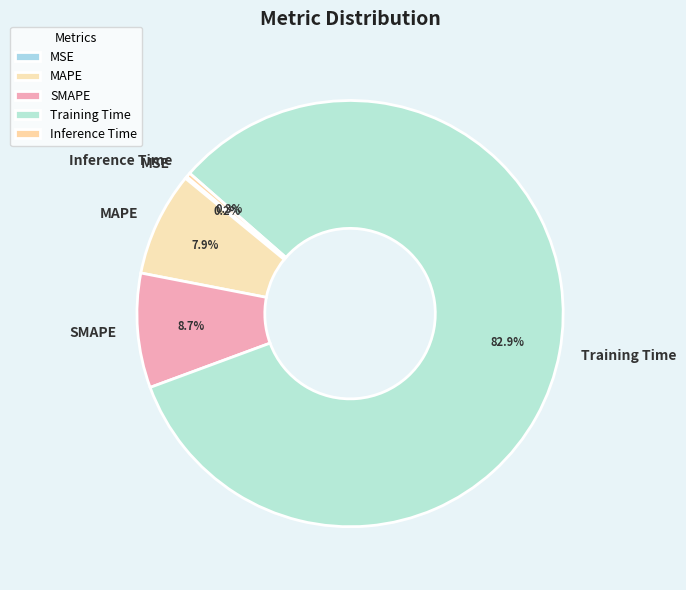

Which category has the biggest portion of the pie?

Training Time